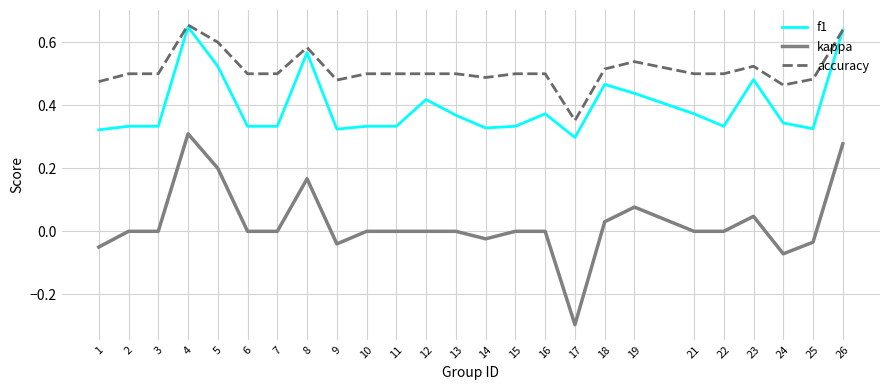

The value of kappa at 7 is 0.0. True or false?

True